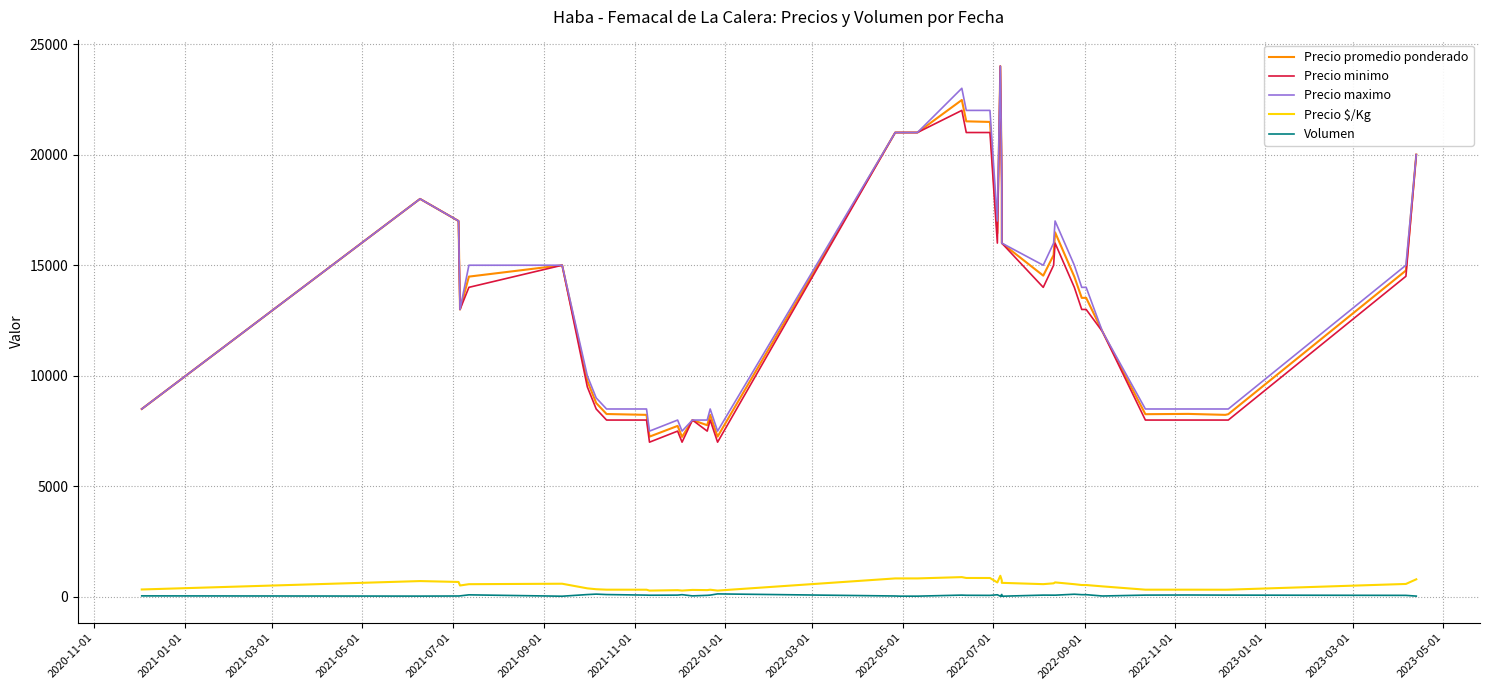

How many lines are shown in the chart?

5